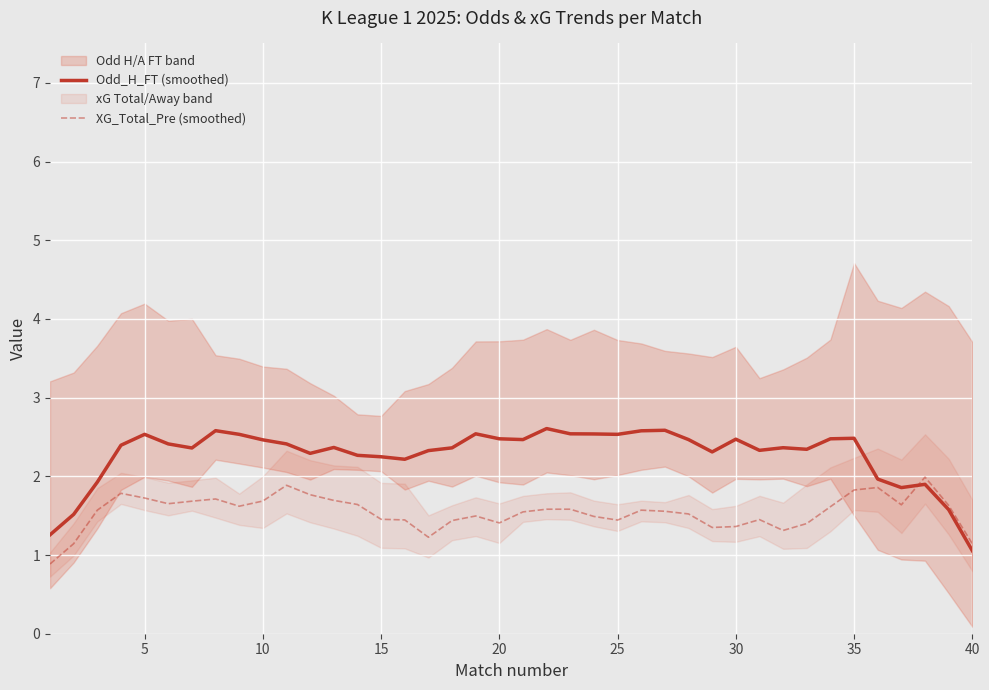

List the series in order of their overall mean, lowest first.

XG_Total_Pre (smoothed), Odd_H_FT (smoothed)